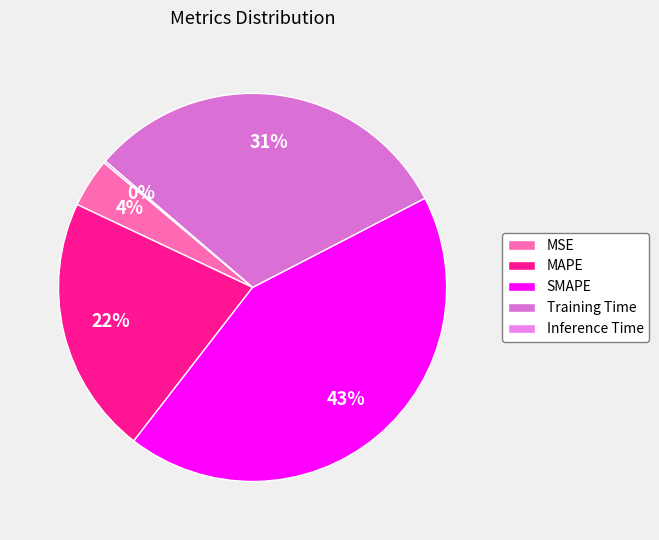

Which slice is the largest?

SMAPE